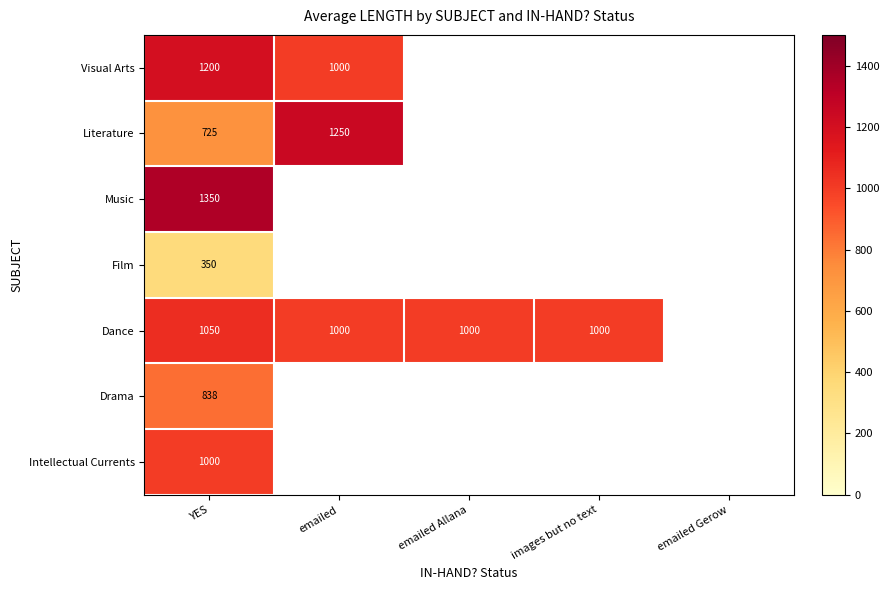

Is it true that Literature equals 292.9 at YES?

False